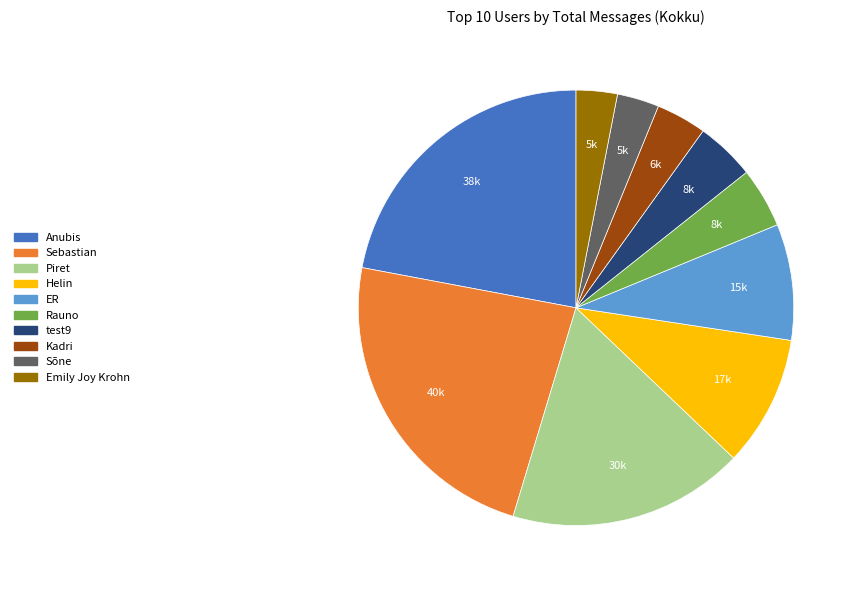

What is the largest slice in the pie chart?

Sebastian